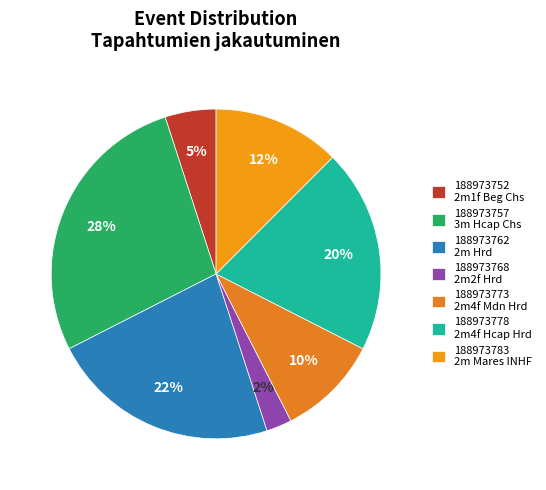

Is 188973752 the majority of the pie?

No